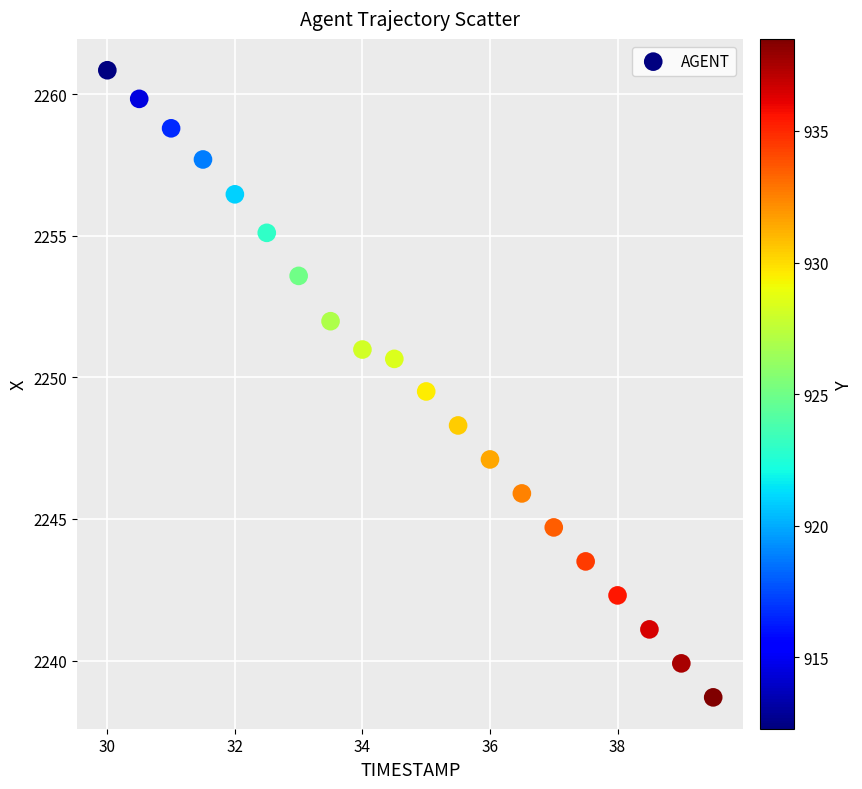

What is the range of X values (max minus min)?

9.5